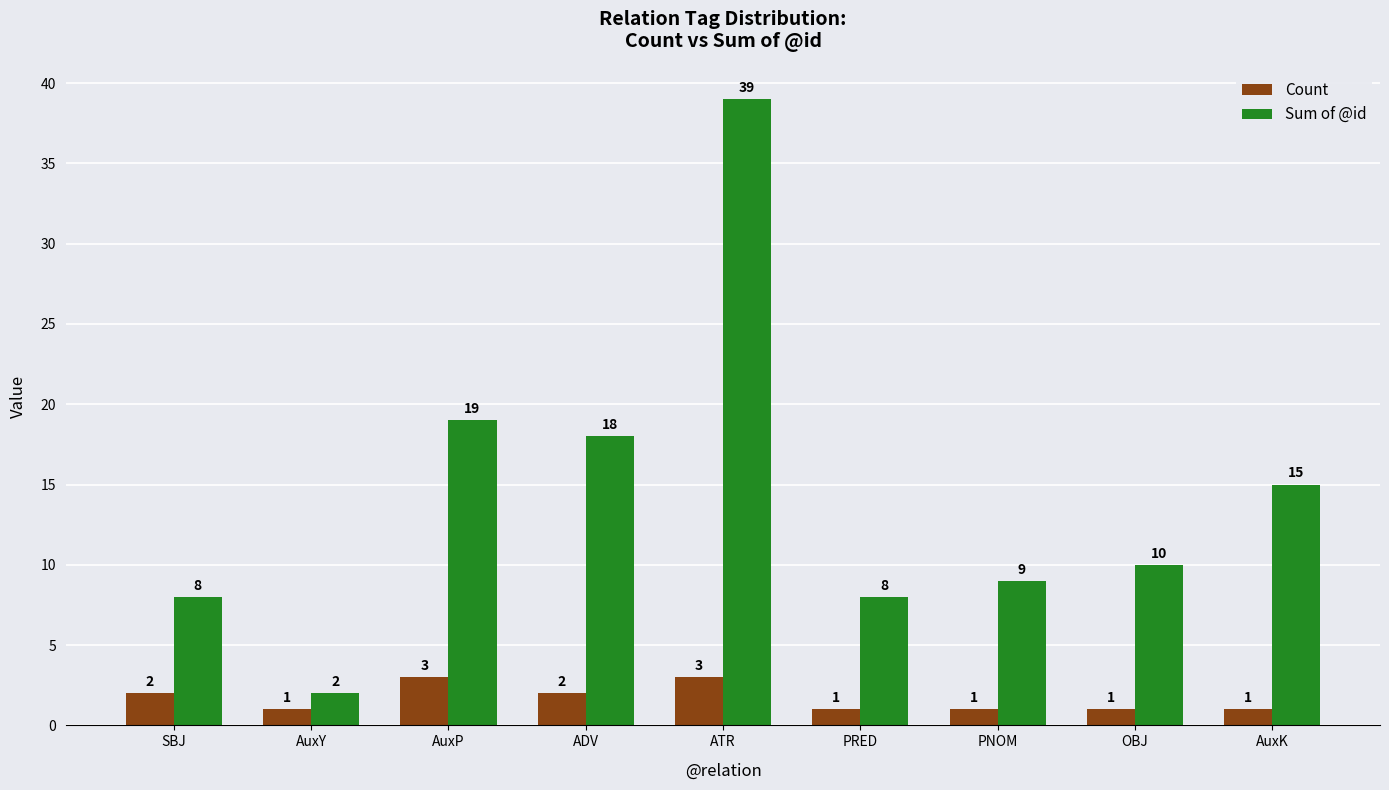

What is the label of the 7th bar from the right?

AuxP